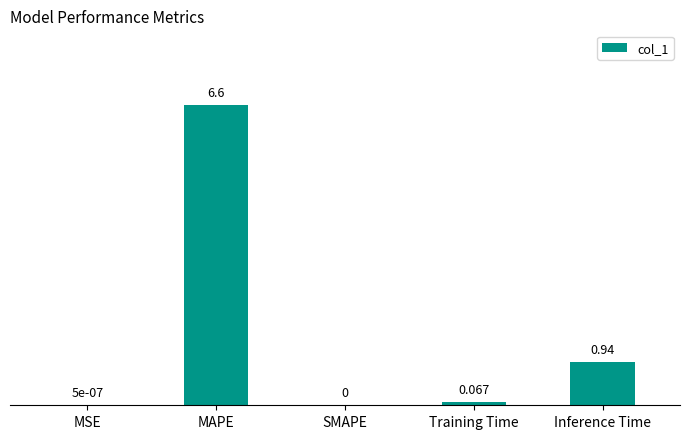

Which has a higher value, Training Time or SMAPE?

Training Time